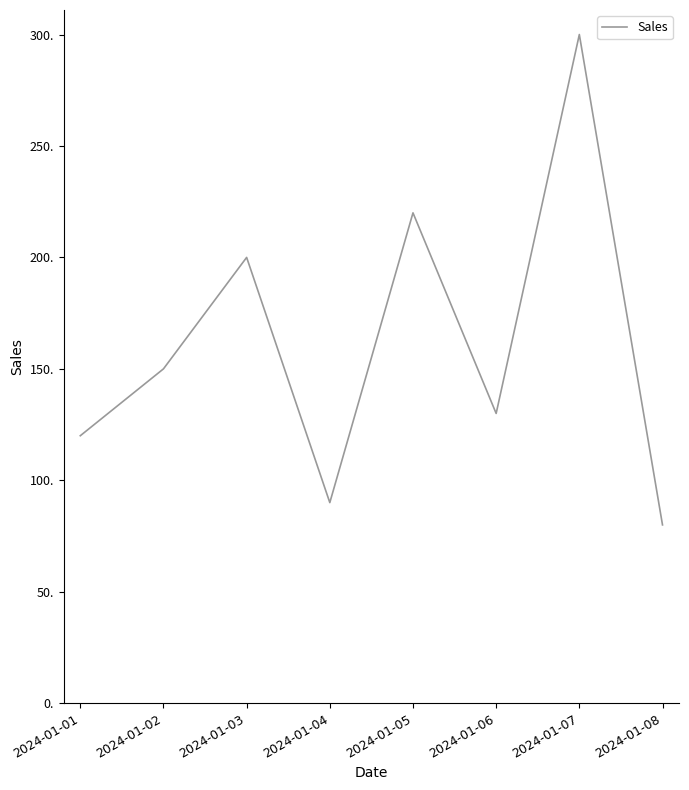

Count the number of data series in this chart.

1